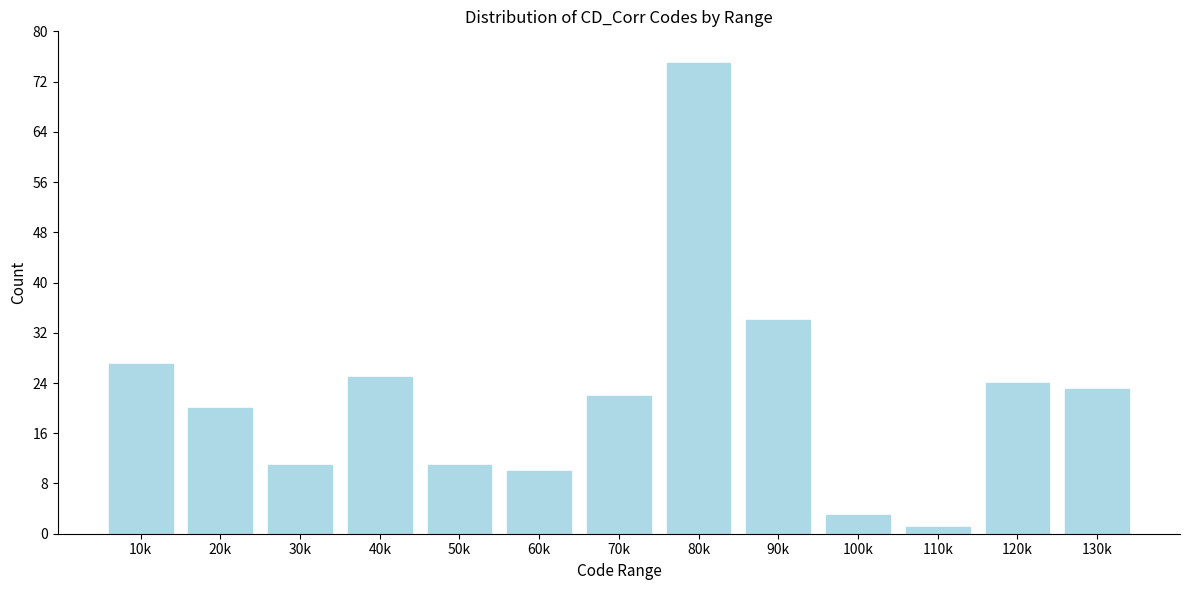

Reading left to right, what are all the values shown in this chart?

27	20	11	25	11	10	22	75	34	3	1	24	23